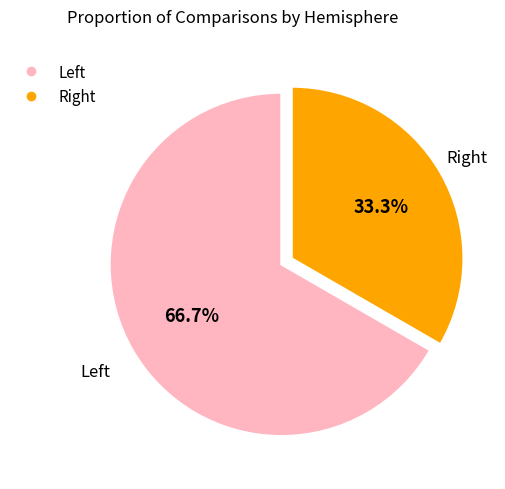

Count the number of slices in the pie.

2